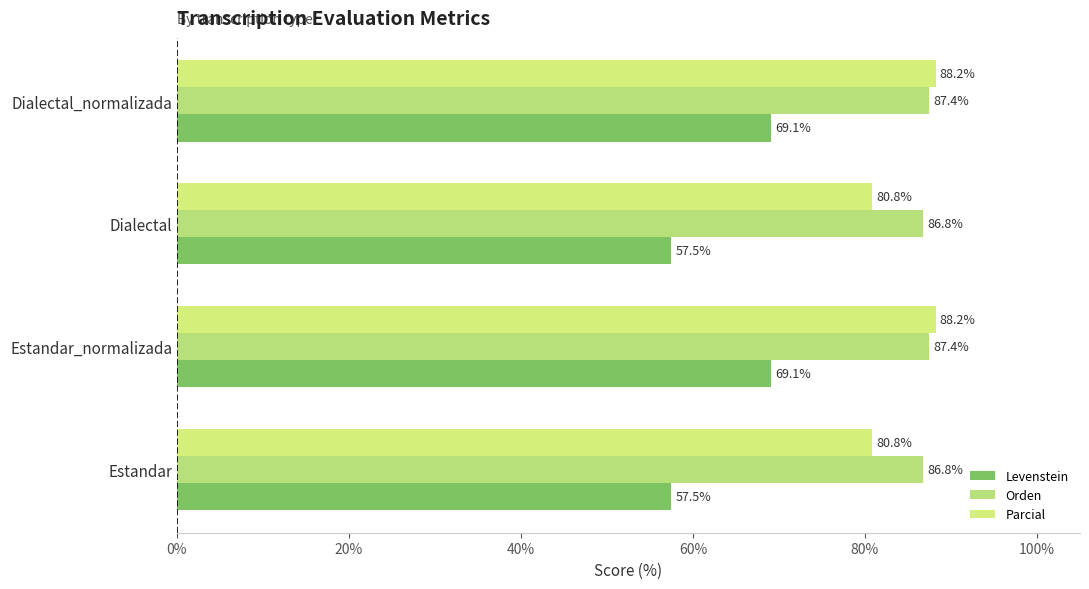

What is the average value of the Levenstein series?

63.3